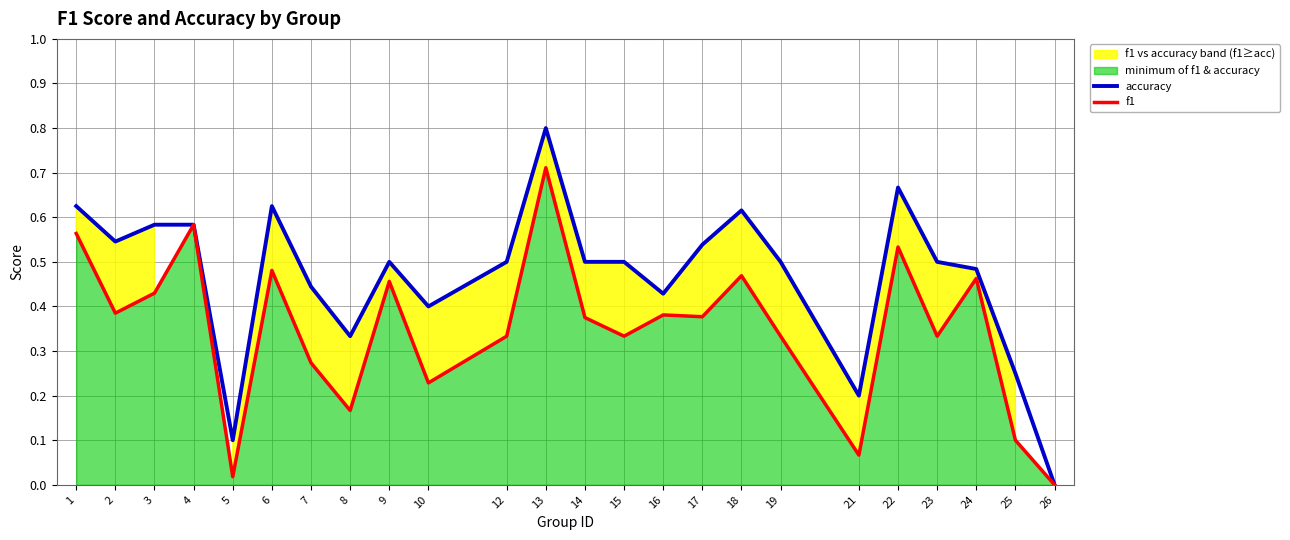

What is the approximate value of f1 at 17?

0.4